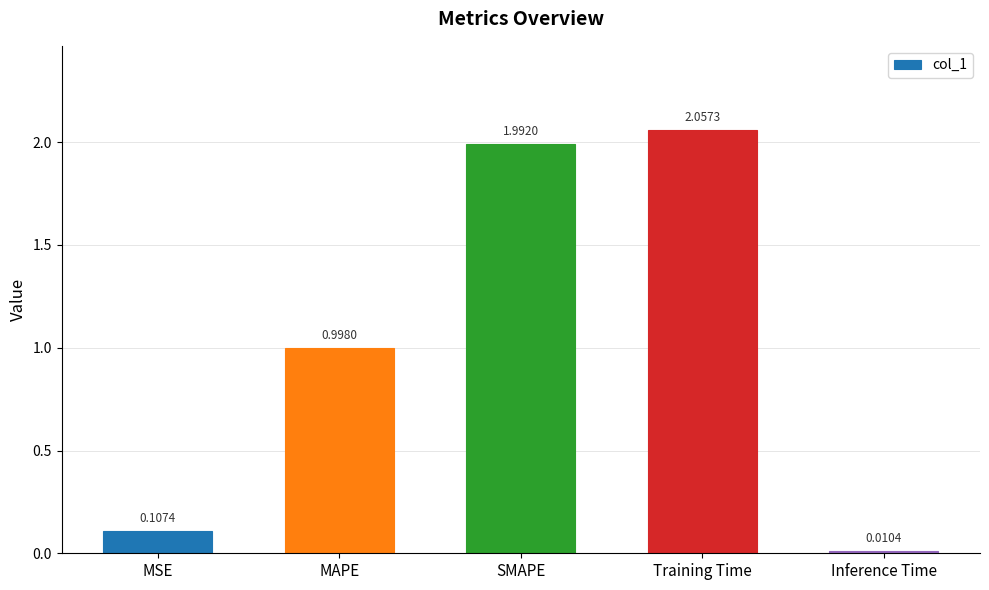

Between Training Time and MSE, which is larger?

Training Time